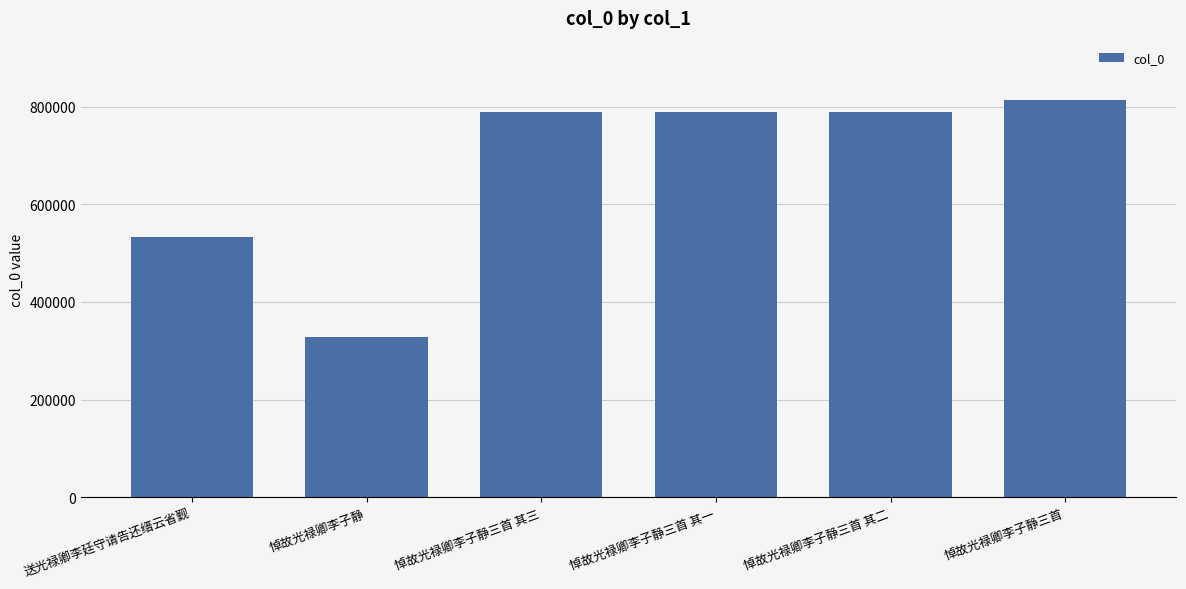

What is the difference between the maximum and second lowest values?

279564